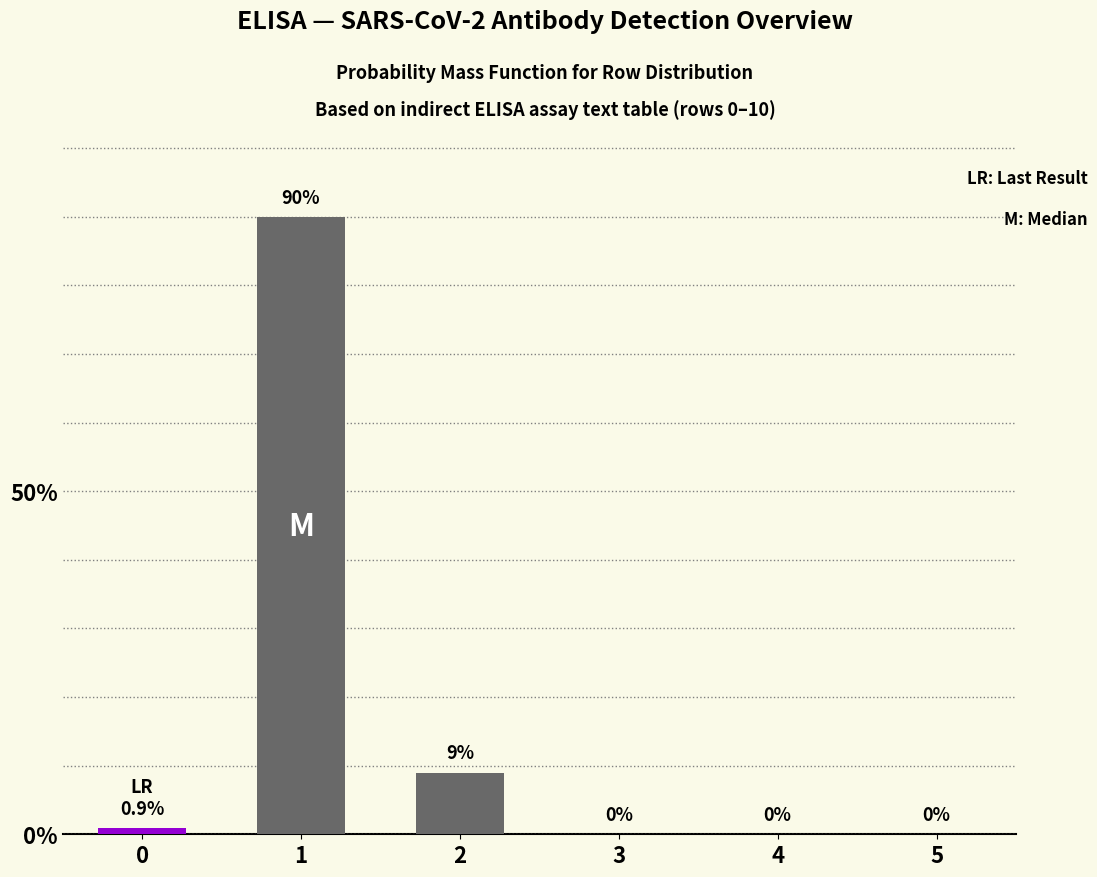

What is the sum of the values at 0 and 5?

0.9